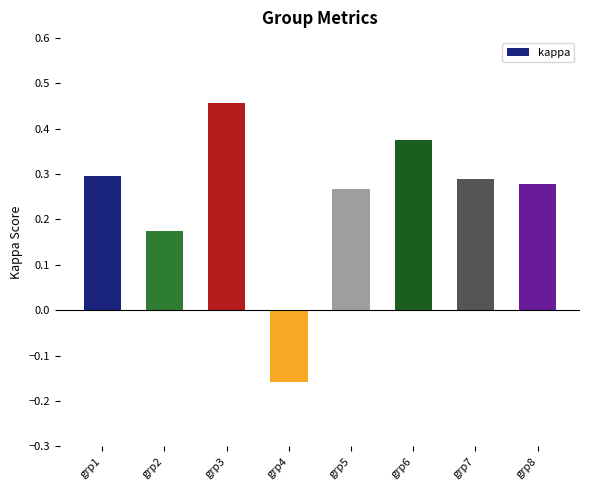

What is the difference between the maximum and minimum values?

0.6